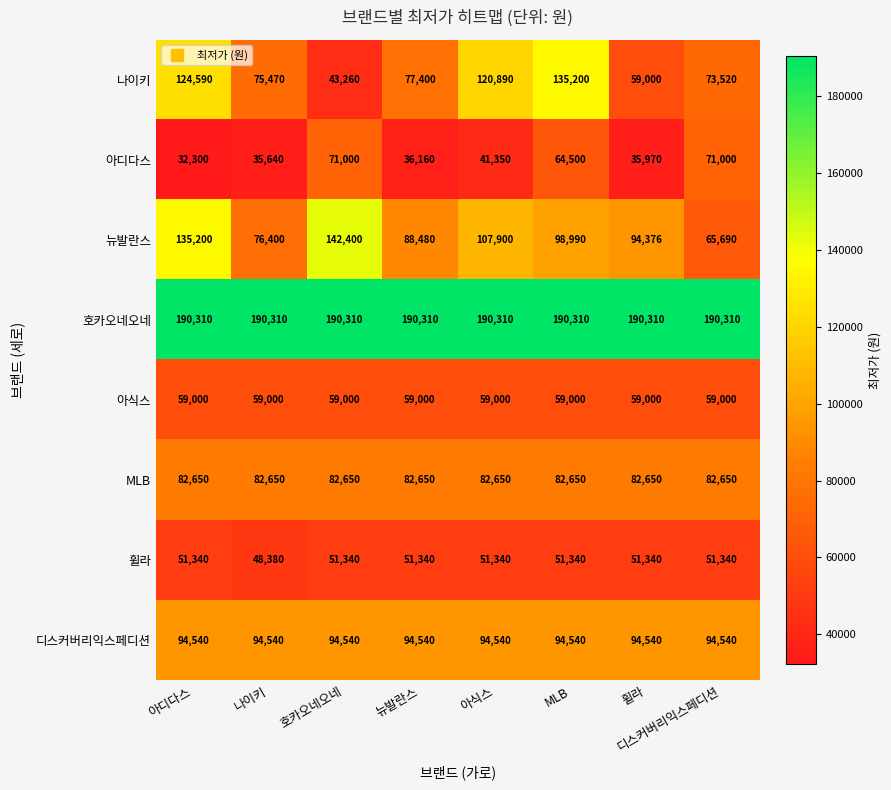

List the labels in order of 뉴발란스 value, smallest first.

디스커버리익스페디션, 나이키, 뉴발란스, 휠라, MLB, 아식스, 아디다스, 호카오네오네